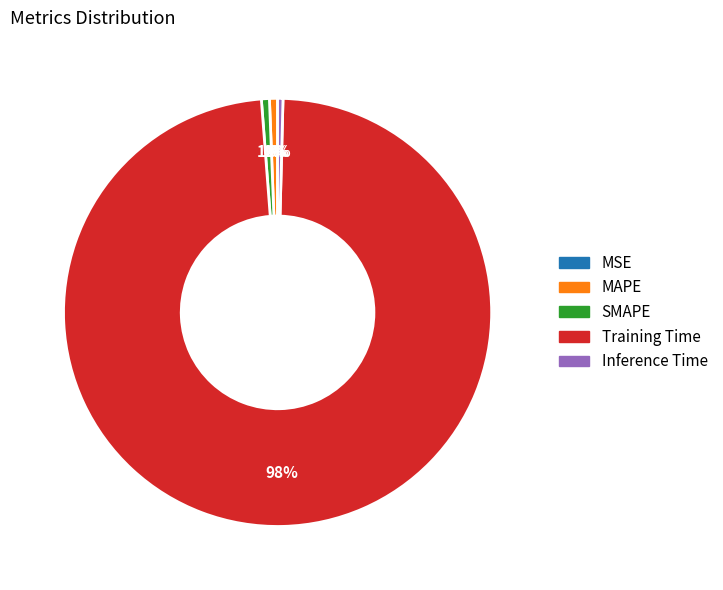

To the nearest percent, what is the difference between the largest and smallest slice percentages?

98%